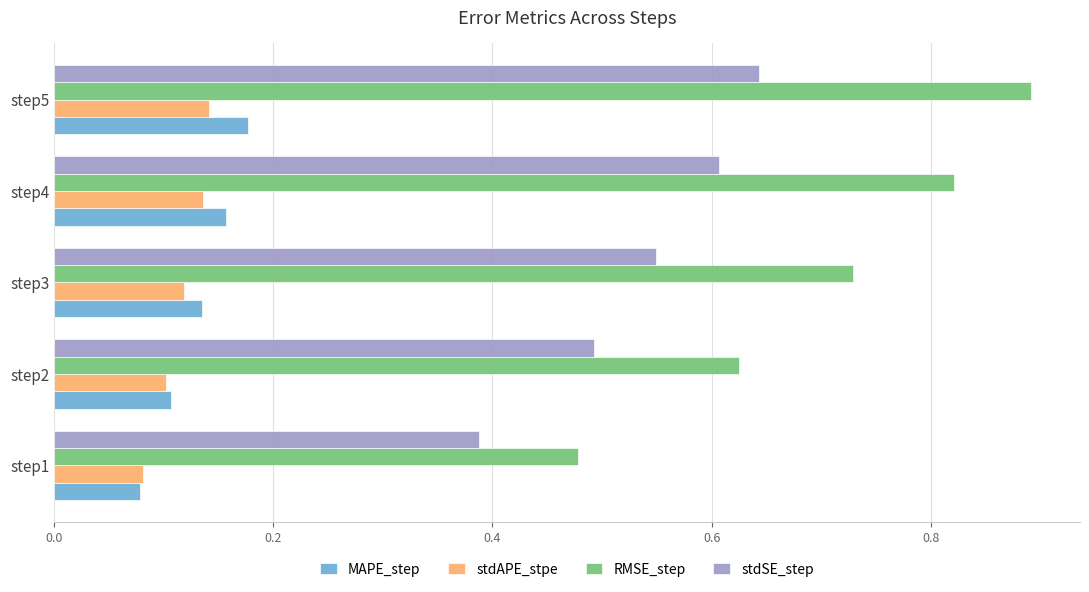

Which category has the highest value in the RMSE_step series?

step5